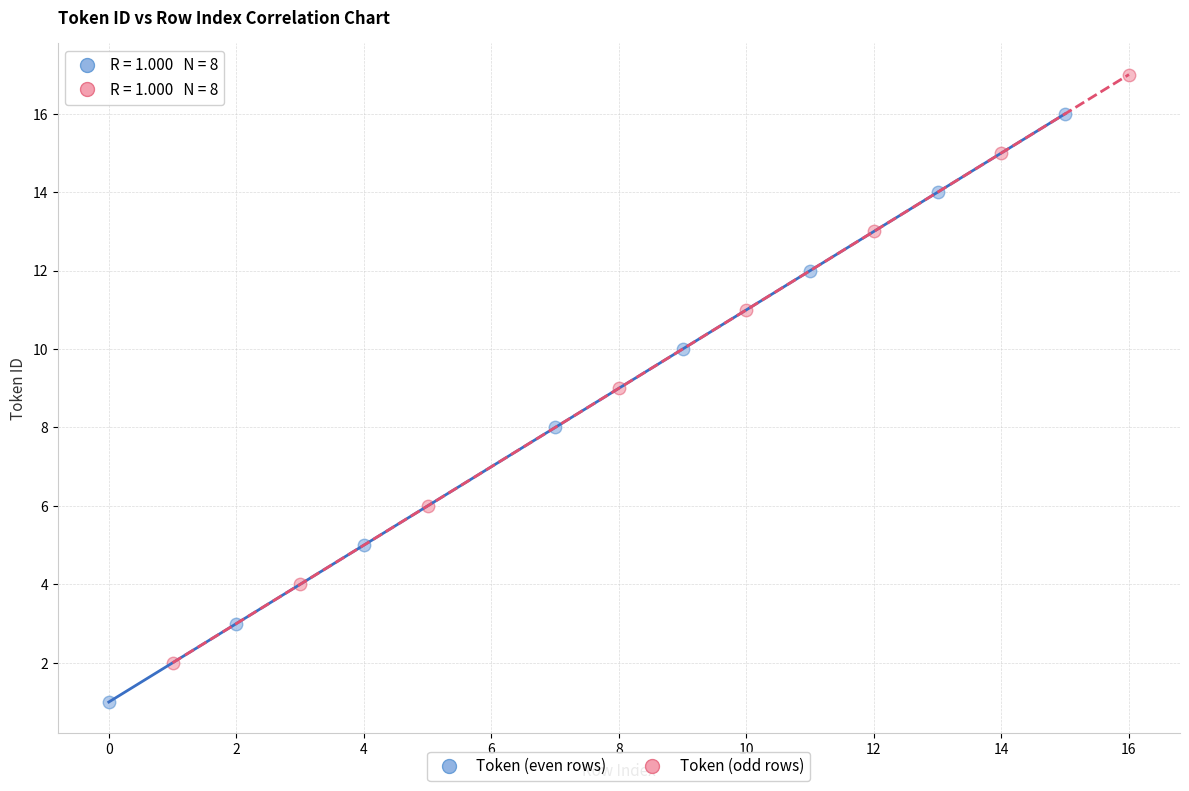

Which series reaches the minimum Y coordinate?

Token (even rows)